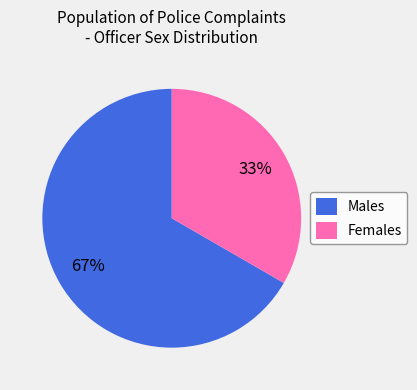

True or false: Females accounts for 19% of the total.

False